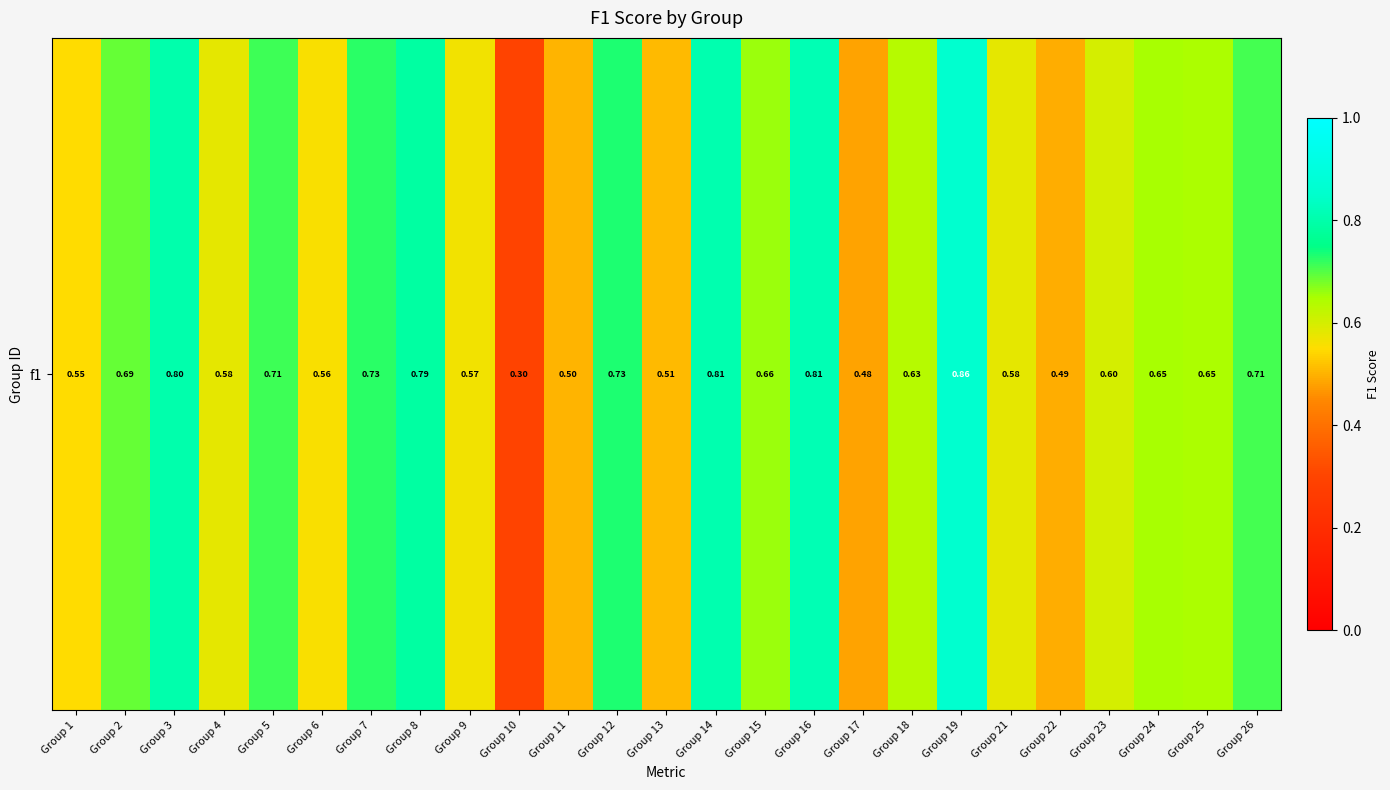

Rank the categories by value from highest to lowest.

Group 19, Group 16, Group 14, Group 3, Group 8, Group 12, Group 7, Group 5, Group 26, Group 2, Group 15, Group 24, Group 25, Group 18, Group 23, Group 4, Group 21, Group 9, Group 6, Group 1, Group 13, Group 11, Group 22, Group 17, Group 10